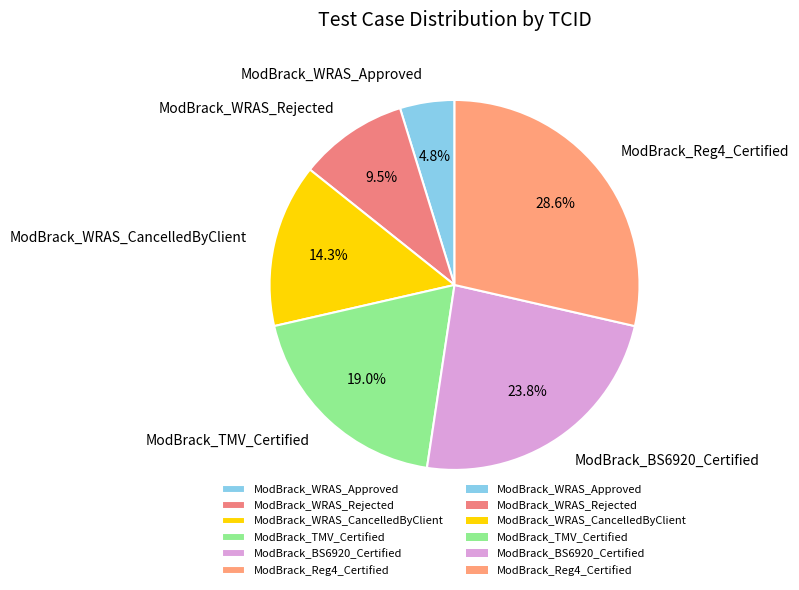

Does ModBrack_WRAS_CancelledByClient account for over 50% of the chart?

No